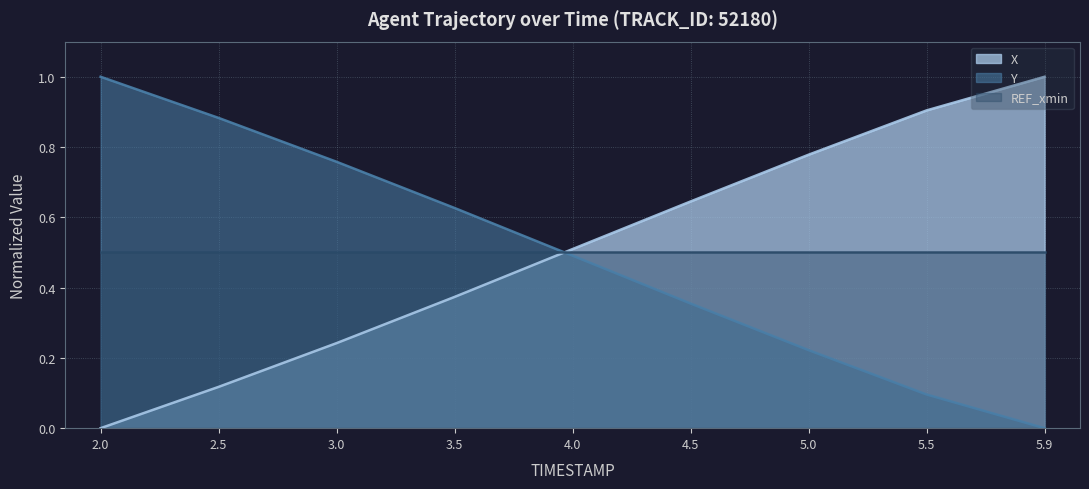

What is the average value of the Y series?

0.5